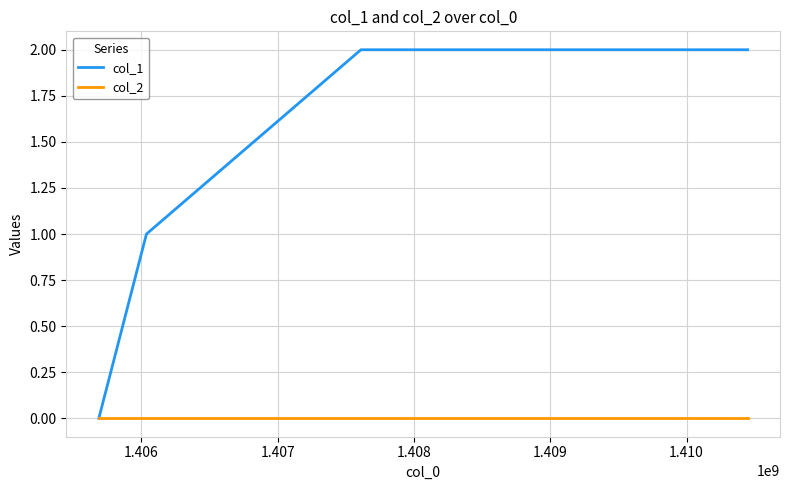

True or false: col_2 has more than 2 interior local peaks.

False